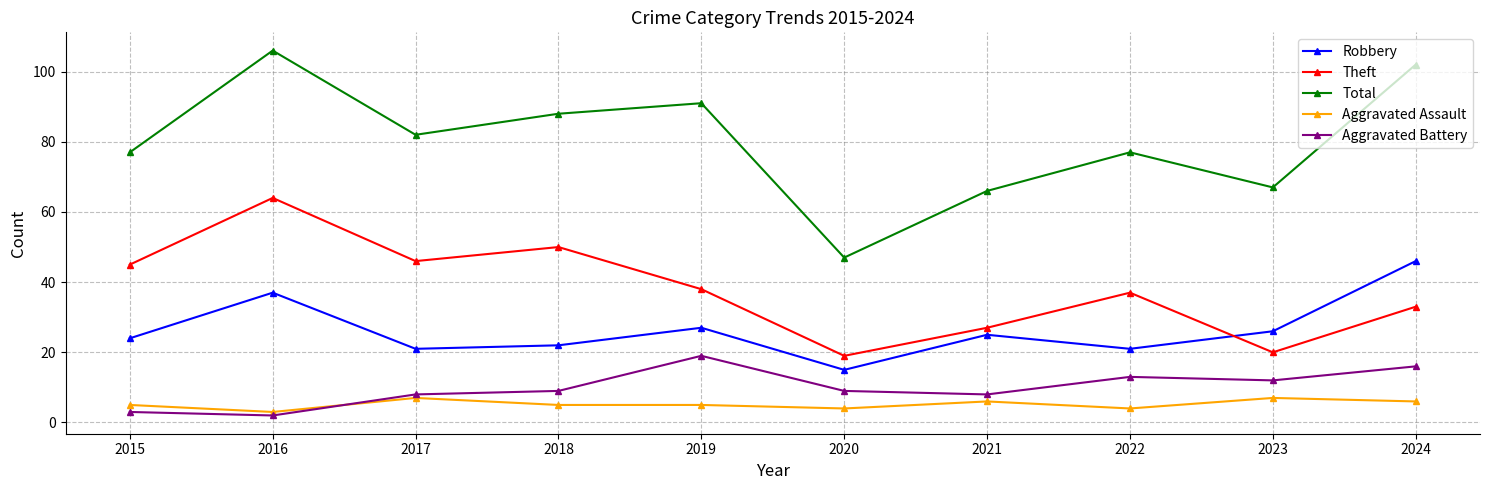

Where does the Total series first go above 82?

2016